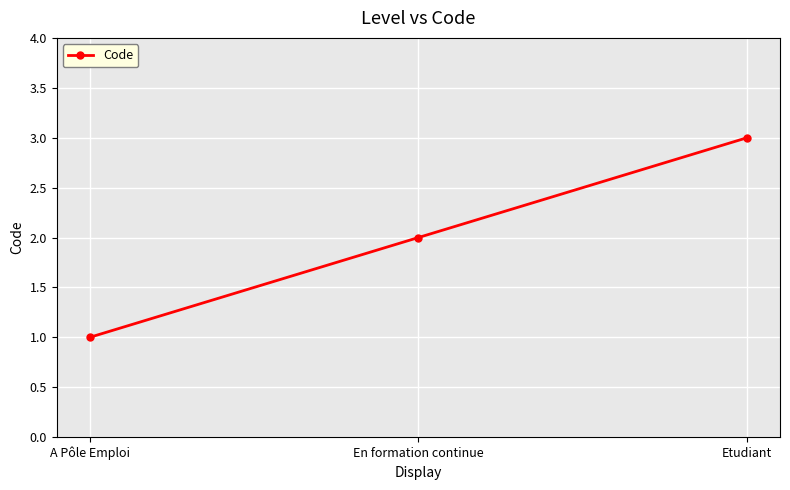

What is the ratio of the value at Etudiant to the value at En formation continue?

1.5